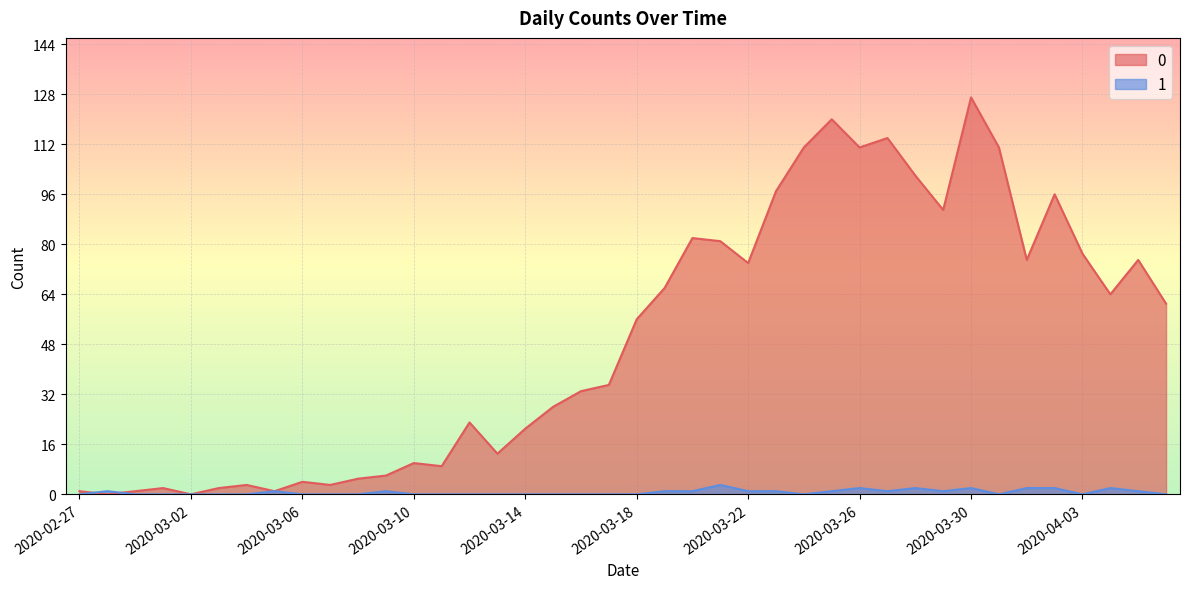

How many values in the 0 series exceed 56?

19